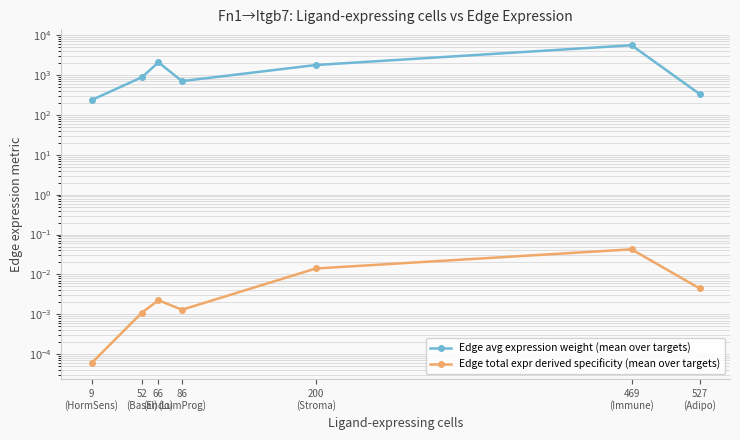

What is the label of the 1st point from the left?

9
(HormSens)